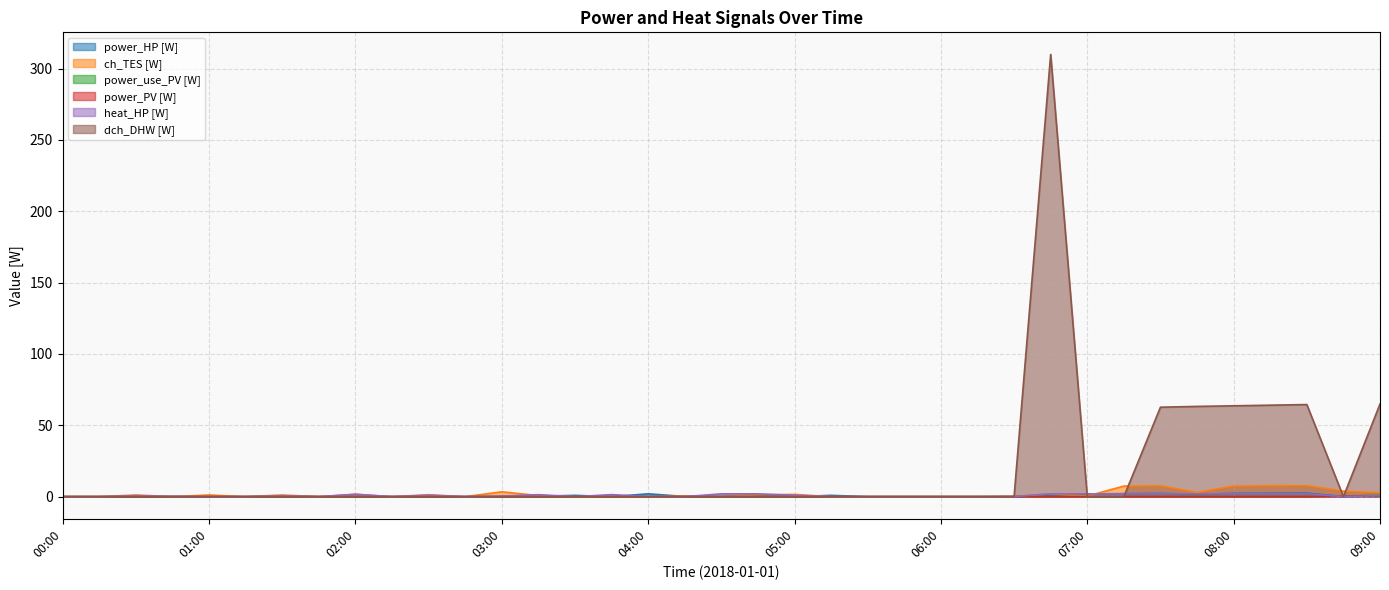

What is the value of the power_PV [W] point at the 37th from the left?

0.6